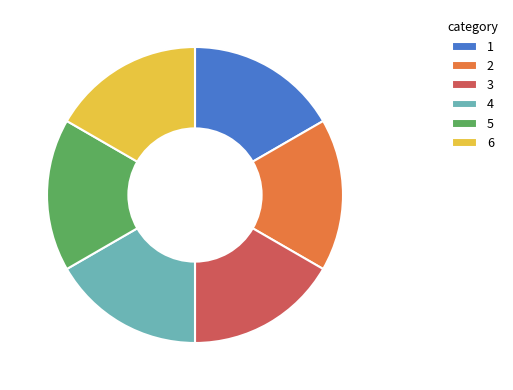

Does any single category account for the majority?

No